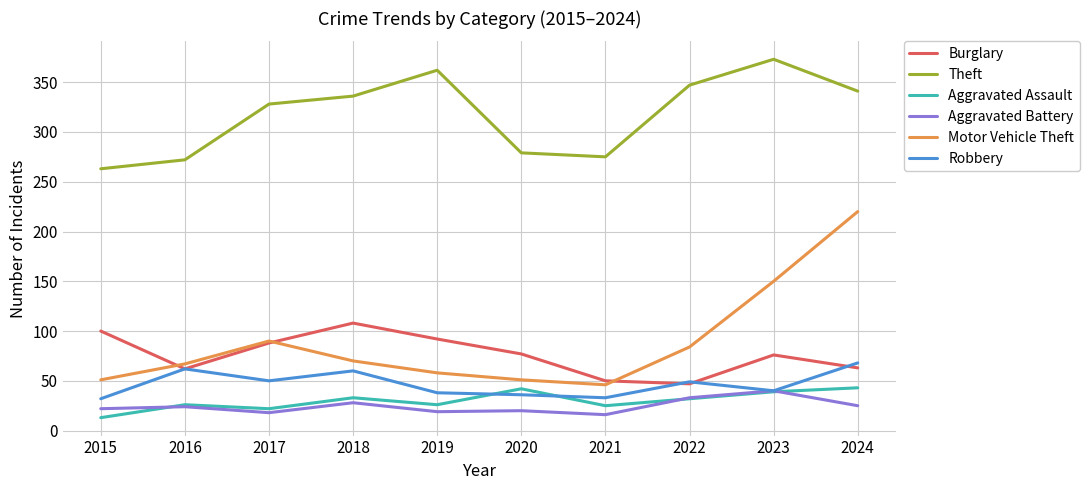

At which label is Theft closest to 318?

2017